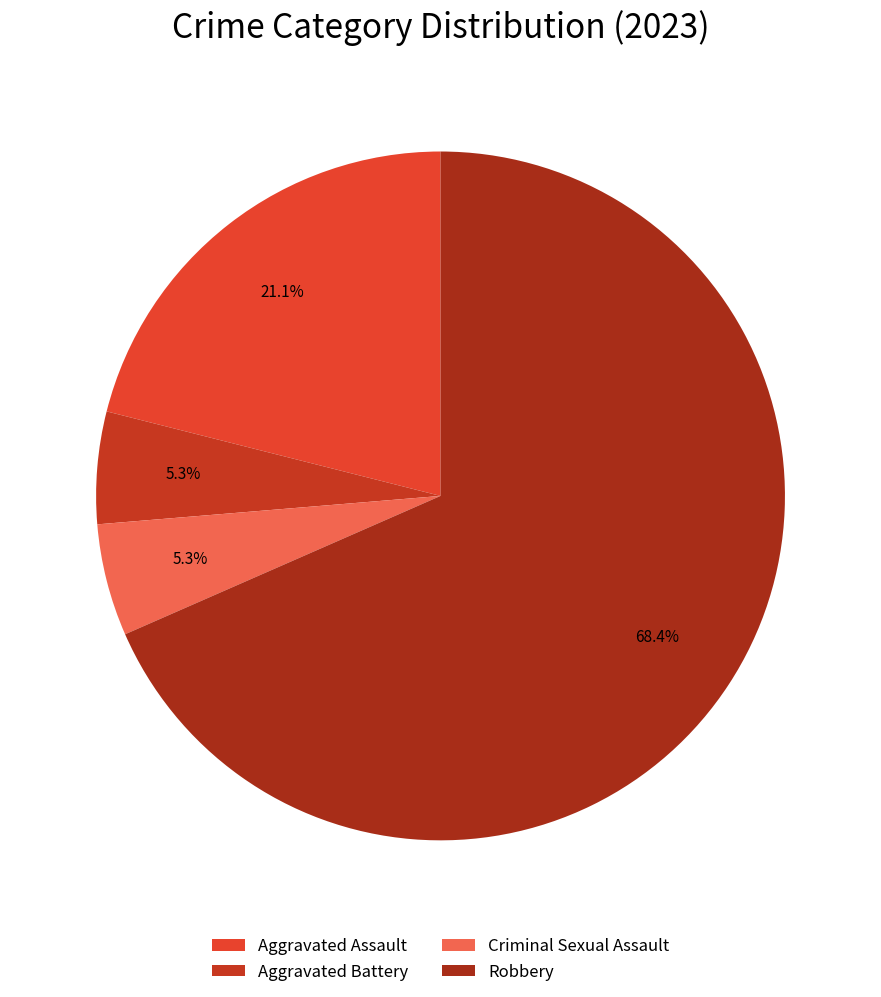

How much of the chart is everything except Aggravated Battery?

94.7%